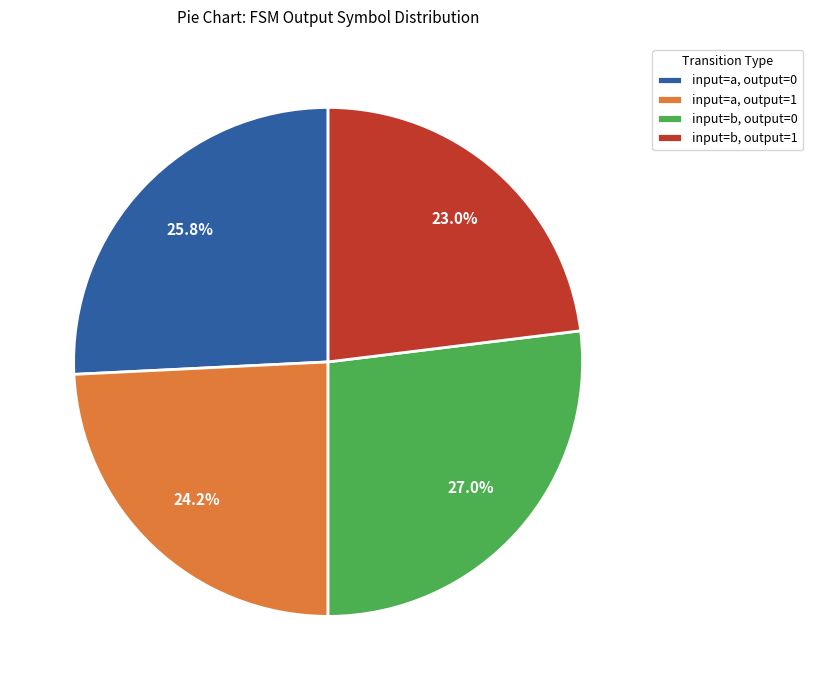

Rank the categories by value from lowest to highest.

input=b, output=1, input=a, output=1, input=a, output=0, input=b, output=0